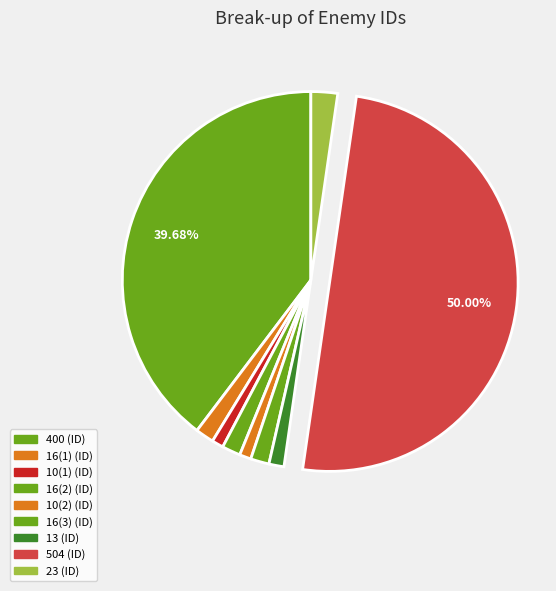

How much of the chart is everything except 16(2)?

98.4%